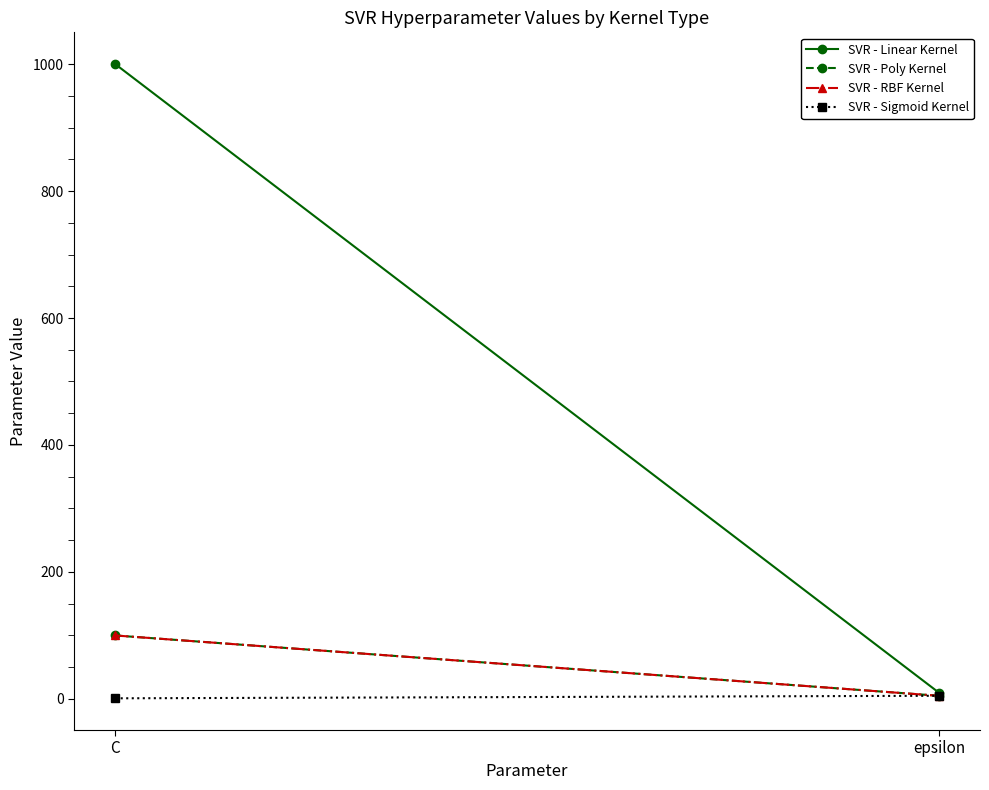

Reading left to right, transcribe all the data shown in this chart.

SVR - Linear Kernel: 1000	10
SVR - Poly Kernel: 100	5
SVR - RBF Kernel: 100	5
SVR - Sigmoid Kernel: 1	5